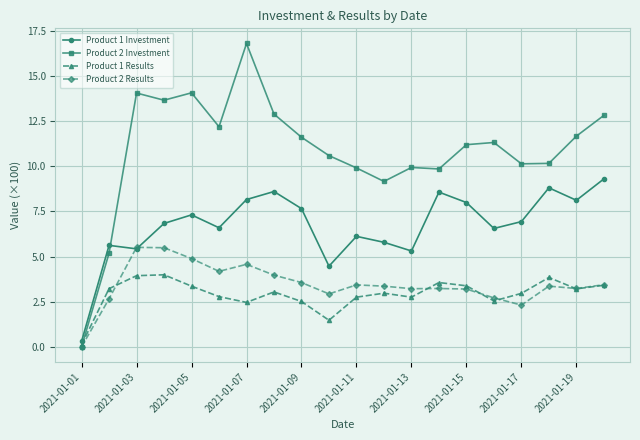

What is the maximum value for Product 1 Results?

4.0